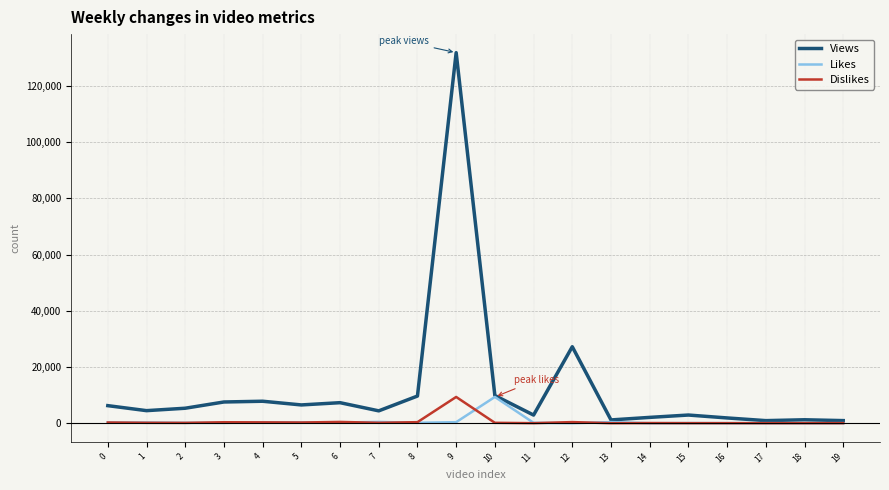

Which series has the largest range (max minus min)?

Views